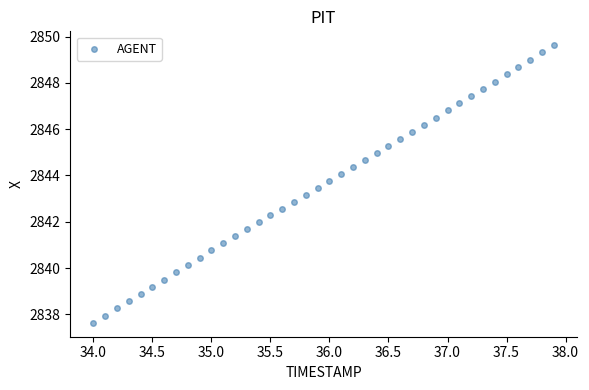

What is the range of Y values (max minus min)?

12.0